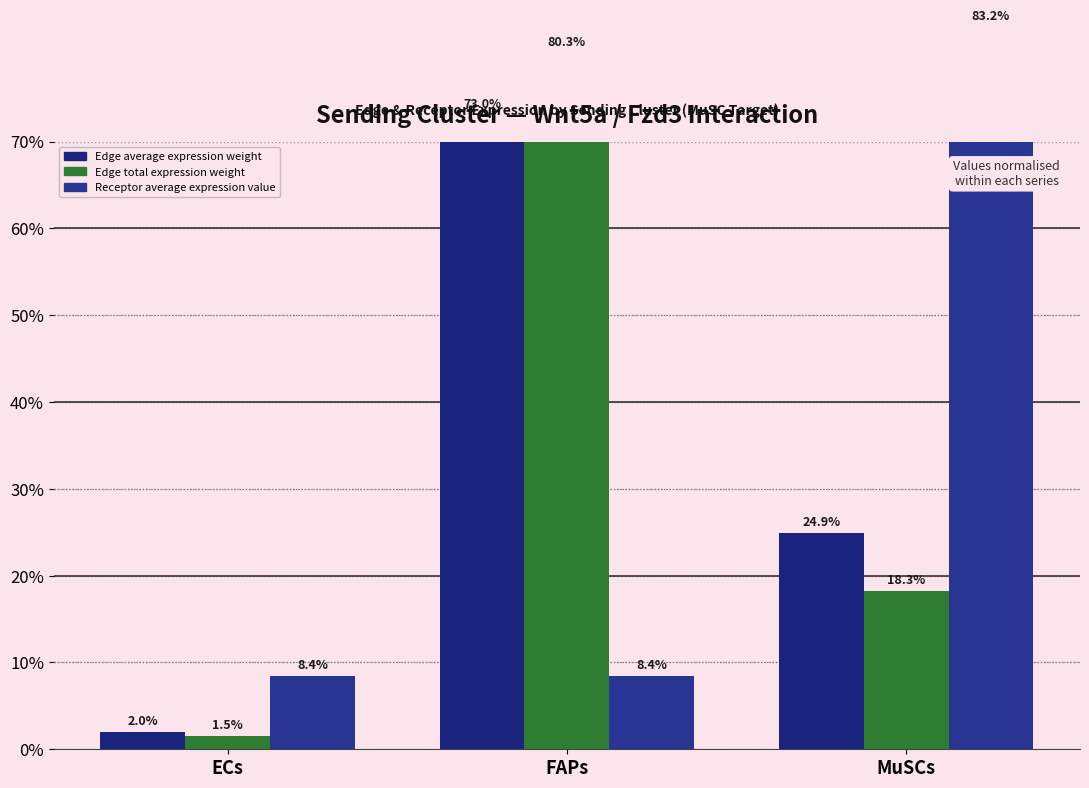

Between MuSCs and FAPs, which is larger?

FAPs